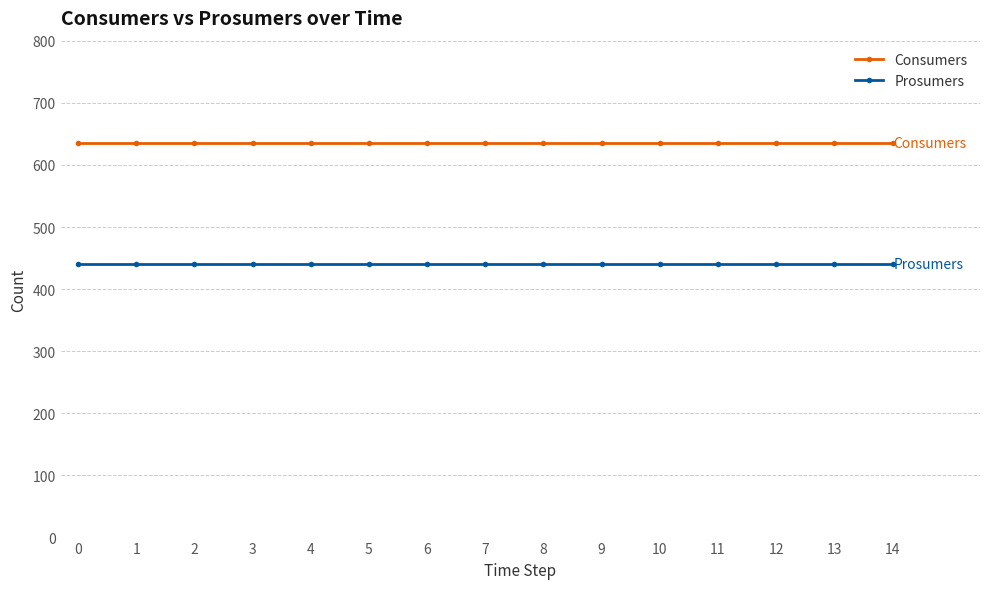

What is the difference between the highest and lowest values at 14?

195